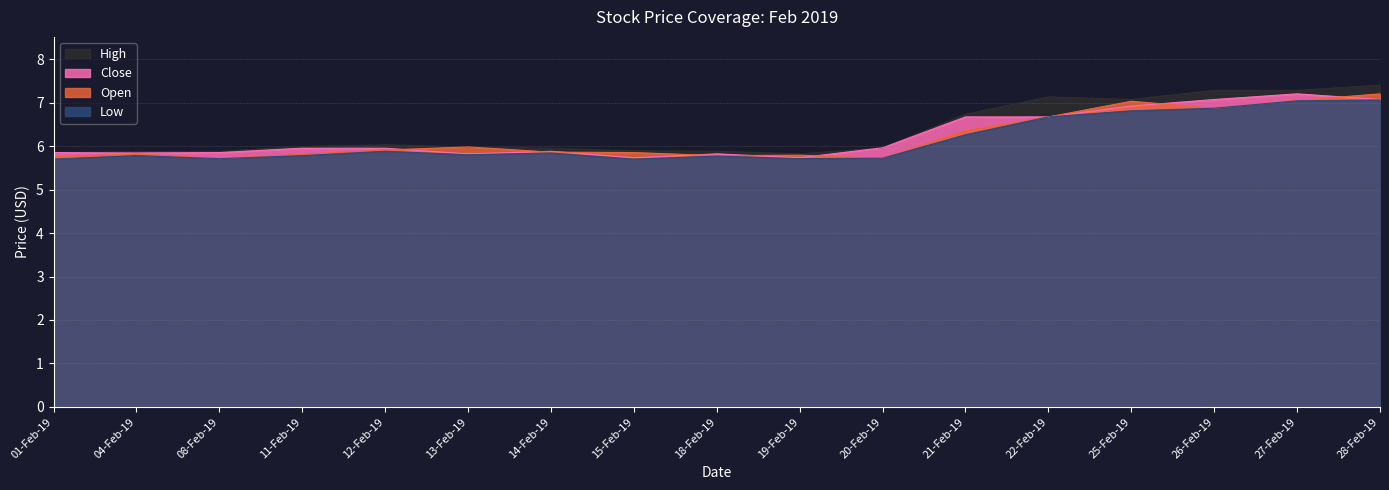

Rank the categories by Close value from lowest to highest.

15-Feb-19, 19-Feb-19, 13-Feb-19, 18-Feb-19, 04-Feb-19, 01-Feb-19, 08-Feb-19, 14-Feb-19, 11-Feb-19, 12-Feb-19, 20-Feb-19, 21-Feb-19, 22-Feb-19, 25-Feb-19, 26-Feb-19, 28-Feb-19, 27-Feb-19